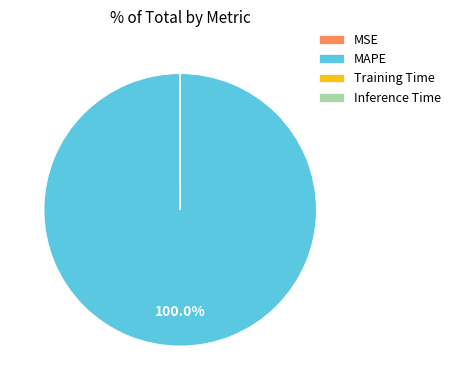

Is there any slice that represents more than half of the pie?

Yes